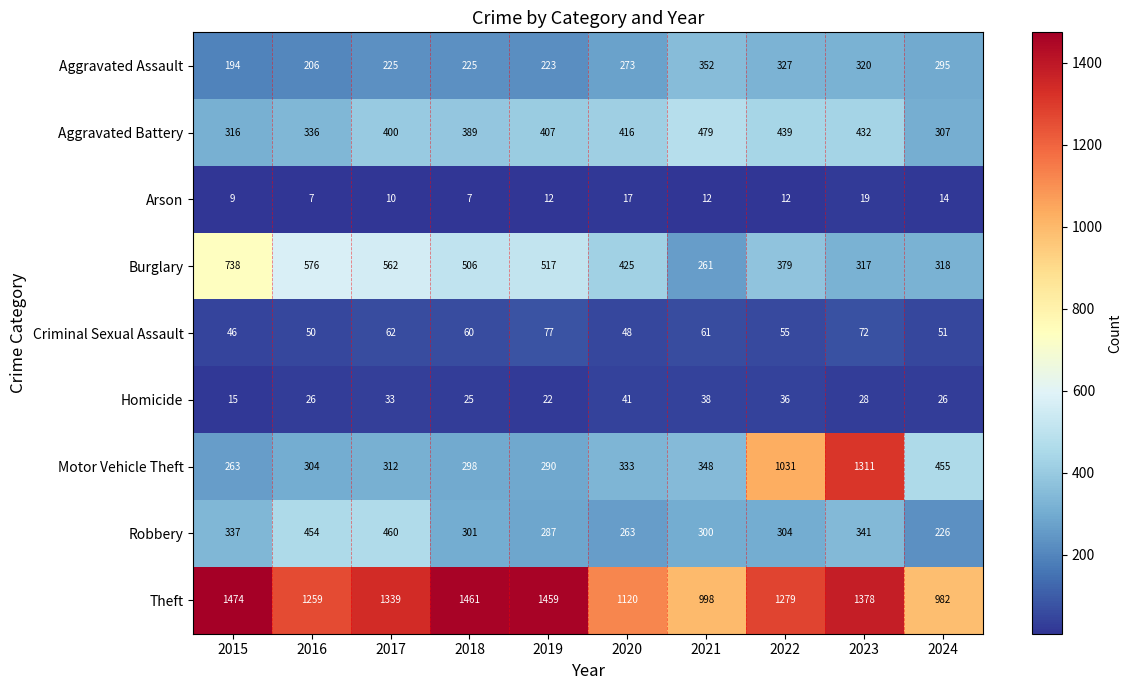

What is the lowest value of the Aggravated Battery series?

307